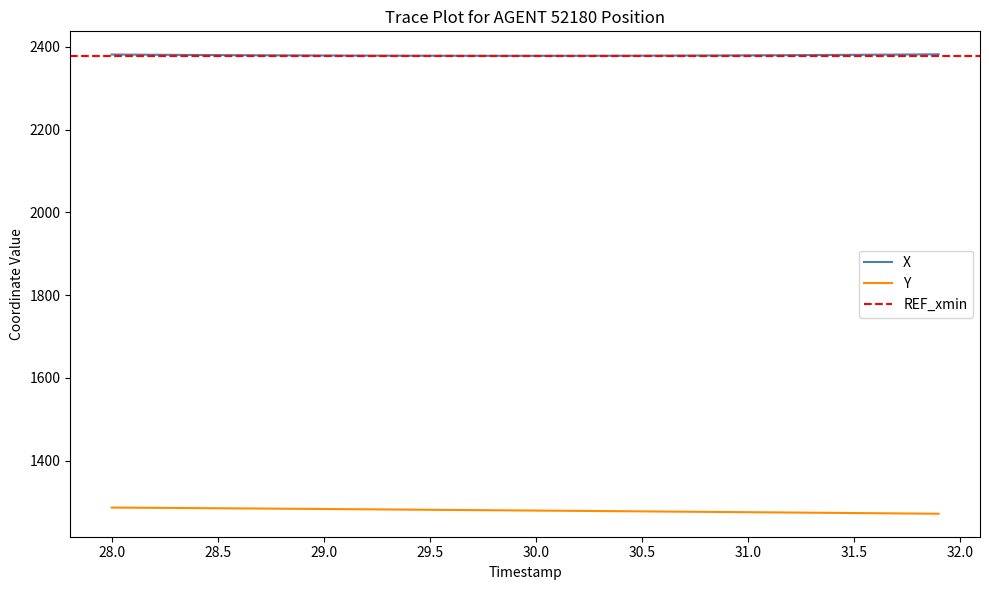

How many lines are shown in the chart?

2